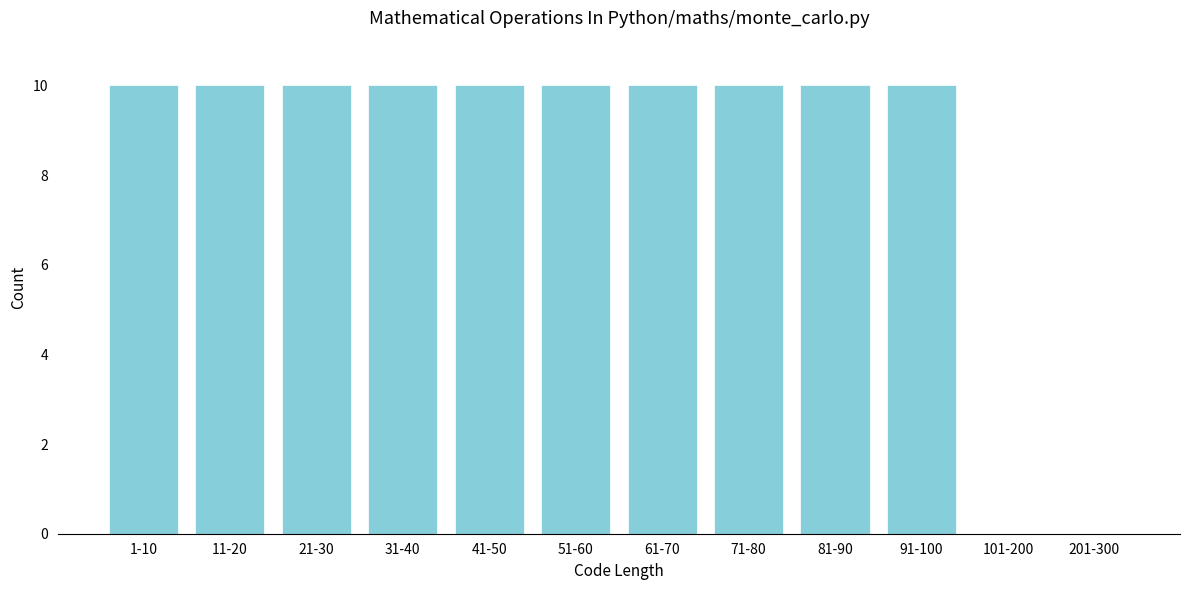

Reading right to left, what are all the values shown in this chart?

201-300=0	101-200=0	91-100=10	81-90=10	71-80=10	61-70=10	51-60=10	41-50=10	31-40=10	21-30=10	11-20=10	1-10=10